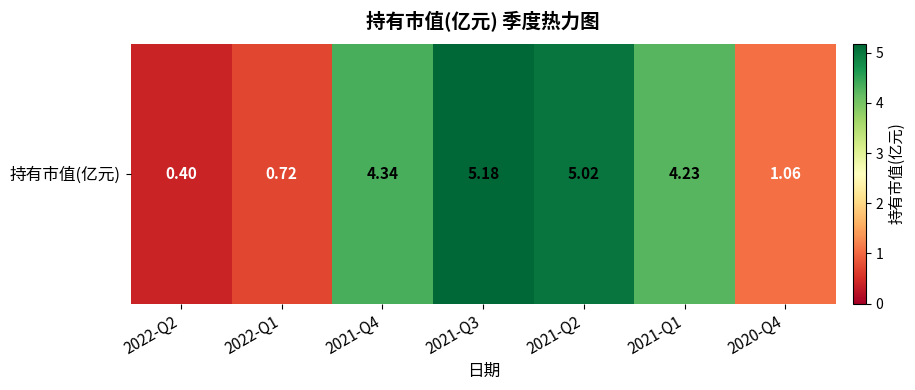

What is the minimum value shown in the chart?

0.4